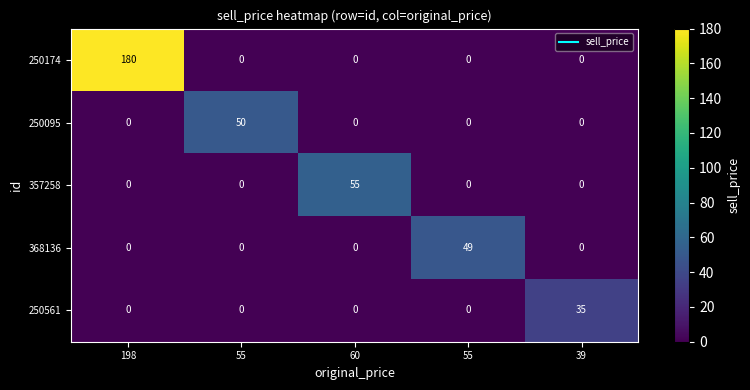

Which category has the highest value across all series?

198